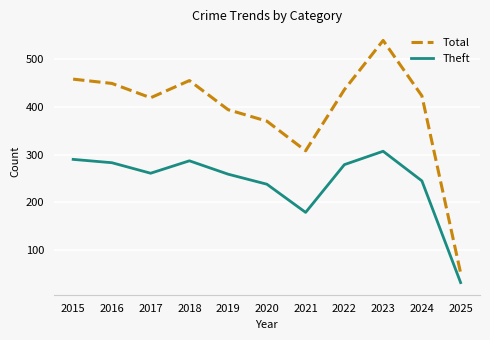

How many lines are shown in the chart?

2